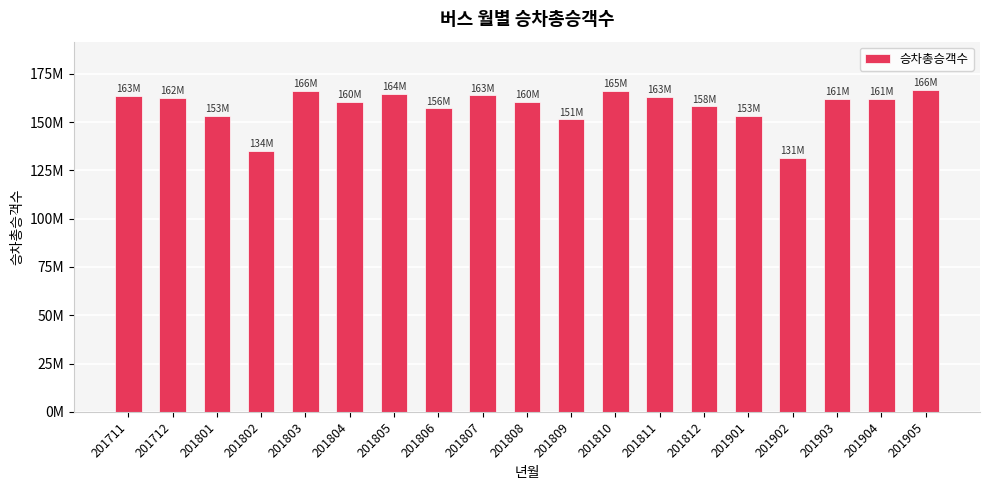

Does the chart contain any negative values?

No